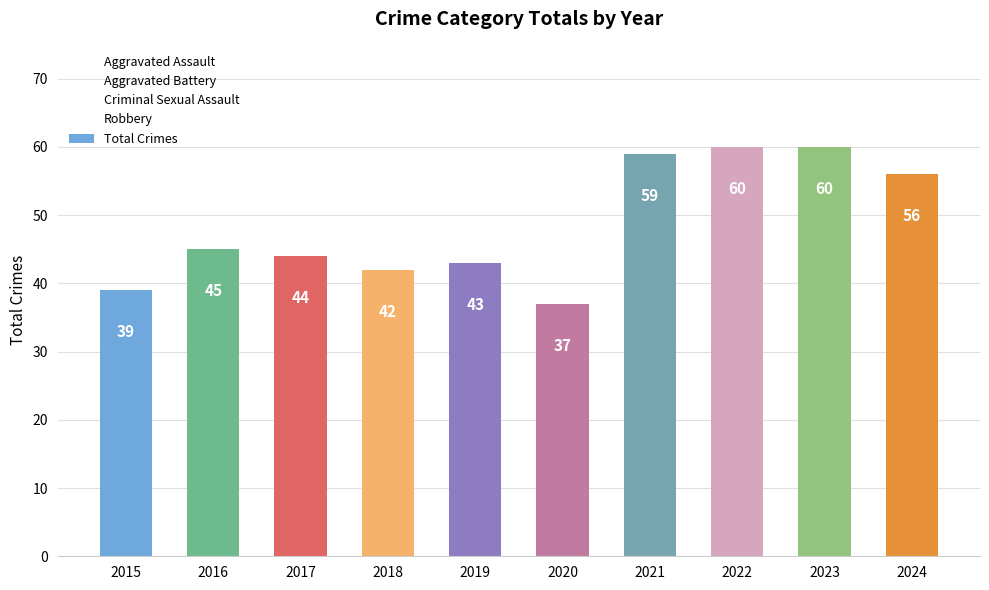

Reading left to right, extract all data points from this chart.

2015=39	2016=45	2017=44	2018=42	2019=43	2020=37	2021=59	2022=60	2023=60	2024=56